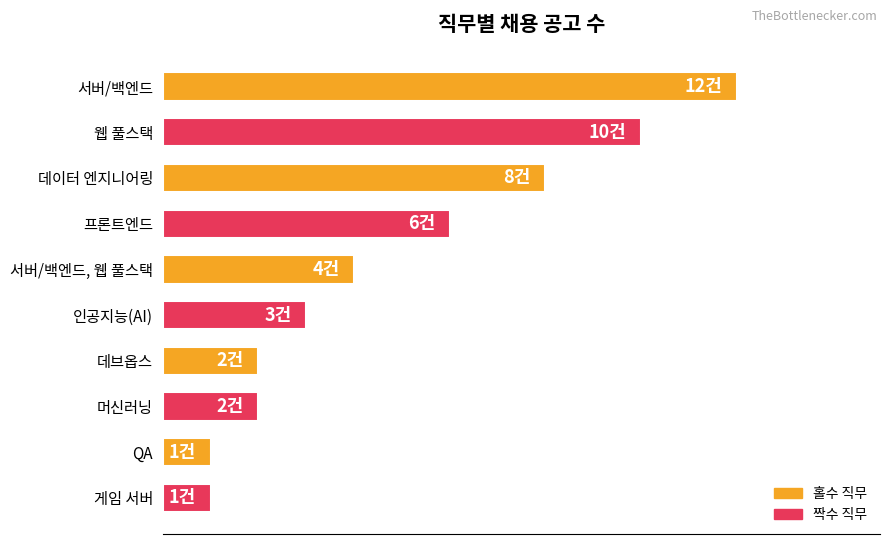

What is the smallest value displayed?

1